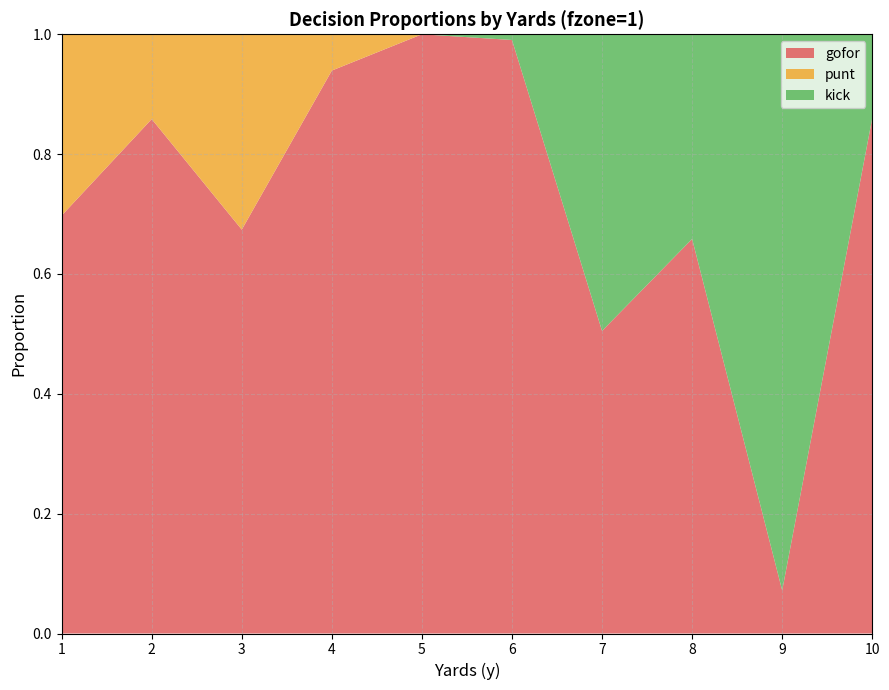

Reading left to right, what are all the values shown in this chart?

gofor: 1=0.7	2=0.9	3=0.7	4=0.9	5=1.0	6=1.0	7=0.5	8=0.7	9=0.1	10=0.9
punt: 1=0.3	2=0.1	3=0.3	4=0.1	5=0.0	6=0.0	7=0.0	8=0.0	9=0.0	10=0.0
kick: 1=0.0	2=0.0	3=0.0	4=0.0	5=0.0	6=0.0	7=0.5	8=0.3	9=0.9	10=0.1